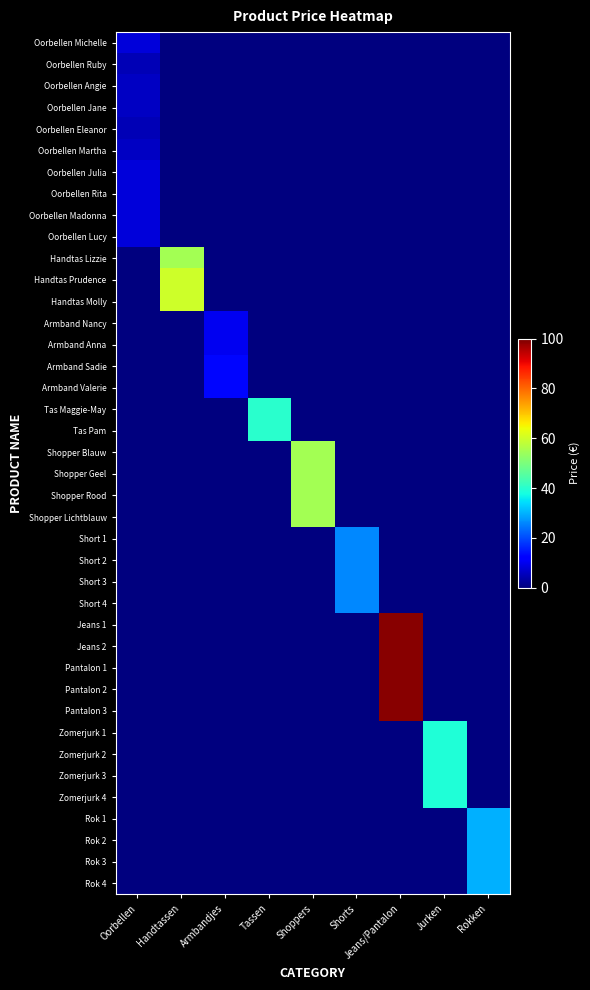

List the series in order of their peak value, highest first.

Jeans 1, Jeans 2, Pantalon 1, Pantalon 2, Pantalon 3, Handtas Prudence, Handtas Molly, Shopper Blauw, Shopper Geel, Shopper Rood, Shopper Lichtblauw, Handtas Lizzie, Tas Maggie-May, Tas Pam, Zomerjurk 1, Zomerjurk 2, Zomerjurk 3, Zomerjurk 4, Rok 1, Rok 2, Rok 3, Rok 4, Short 1, Short 2, Short 3, Short 4, Armband Sadie, Armband Valerie, Armband Nancy, Armband Anna, Oorbellen Michelle, Oorbellen Julia, Oorbellen Rita, Oorbellen Madonna, Oorbellen Lucy, Oorbellen Angie, Oorbellen Jane, Oorbellen Martha, Oorbellen Ruby, Oorbellen Eleanor